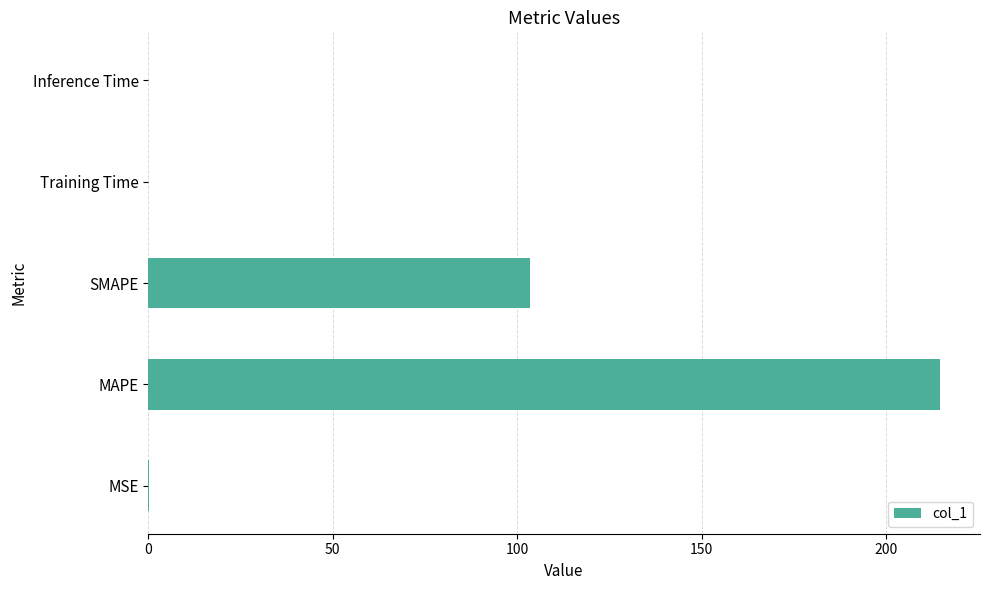

Which has a higher value, SMAPE or Training Time?

SMAPE